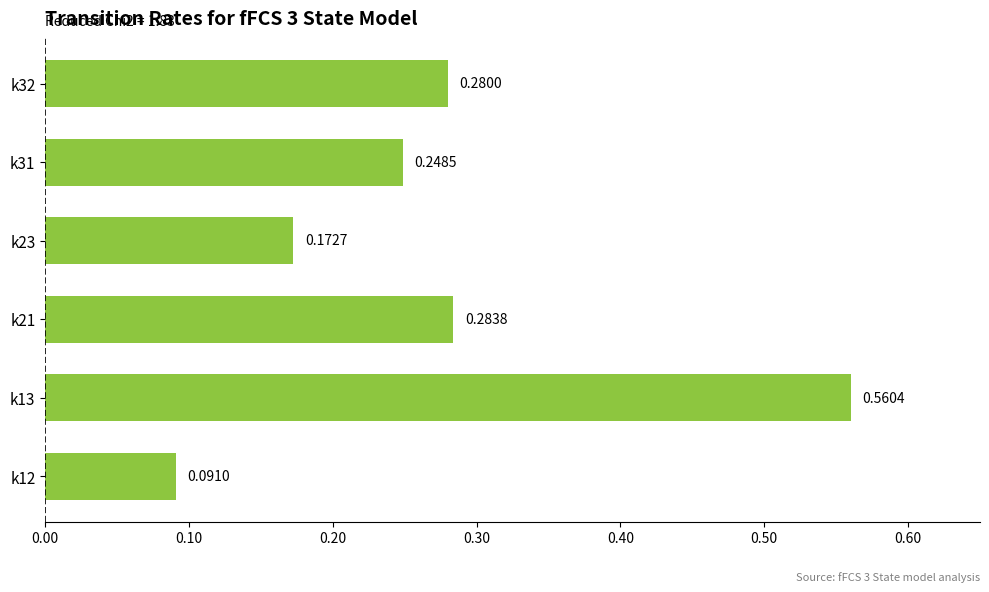

Rank the categories by value from highest to lowest.

k13, k21, k32, k31, k23, k12